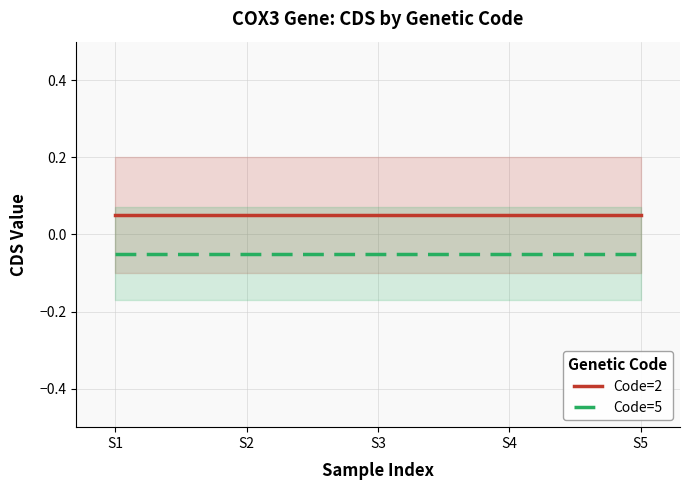

How many lines are shown in the chart?

2